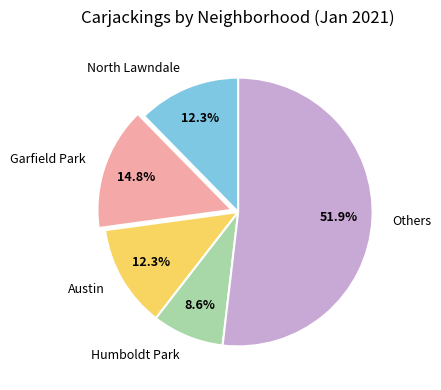

Does any single category account for the majority?

Yes